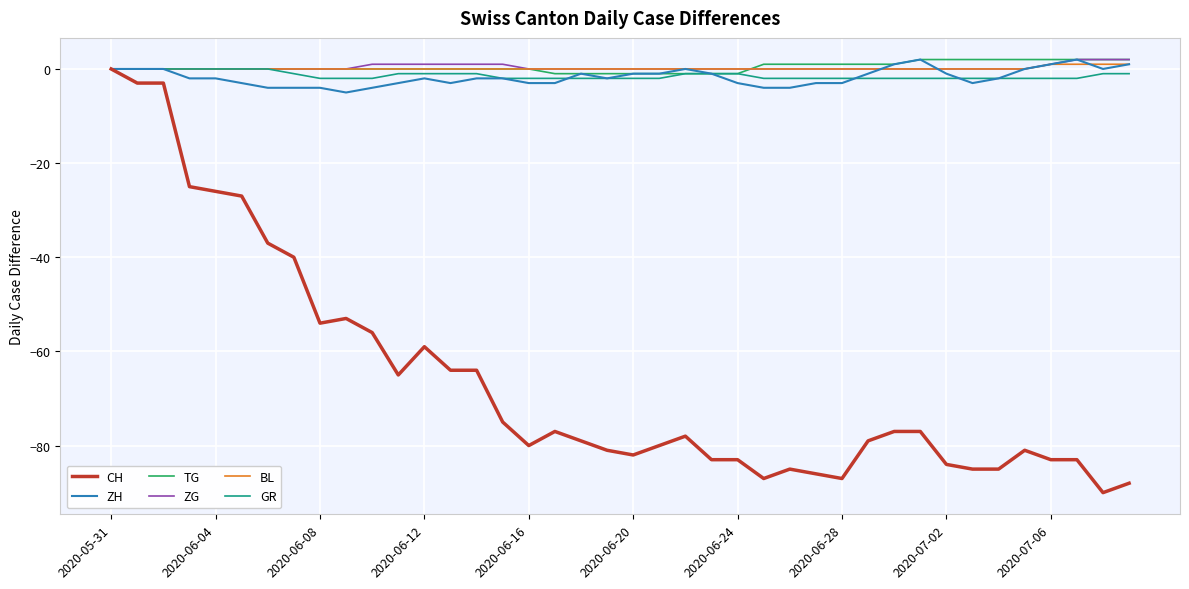

What is the minimum value shown in the chart?

-90